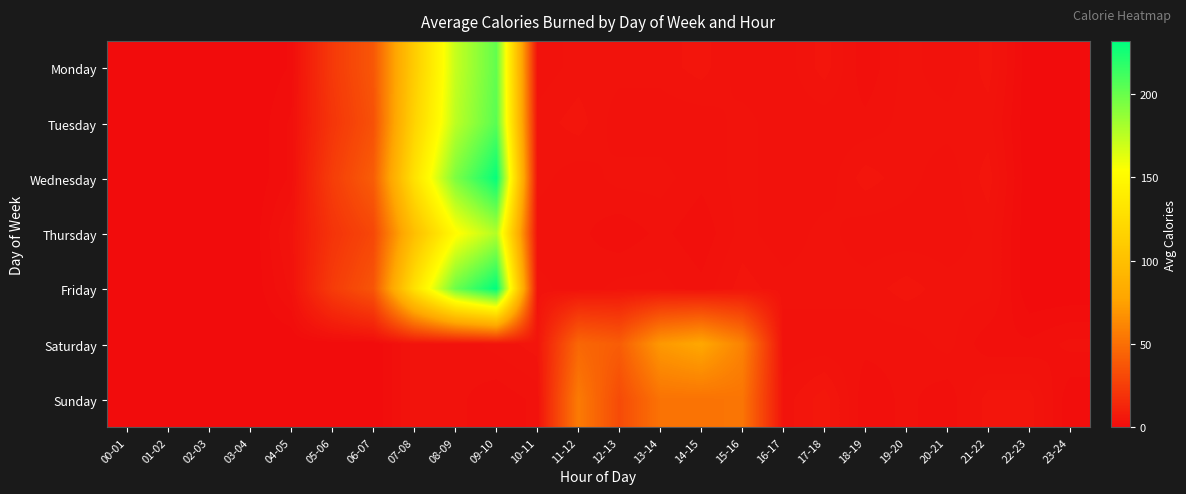

Which label corresponds to the largest value in the chart?

09-10